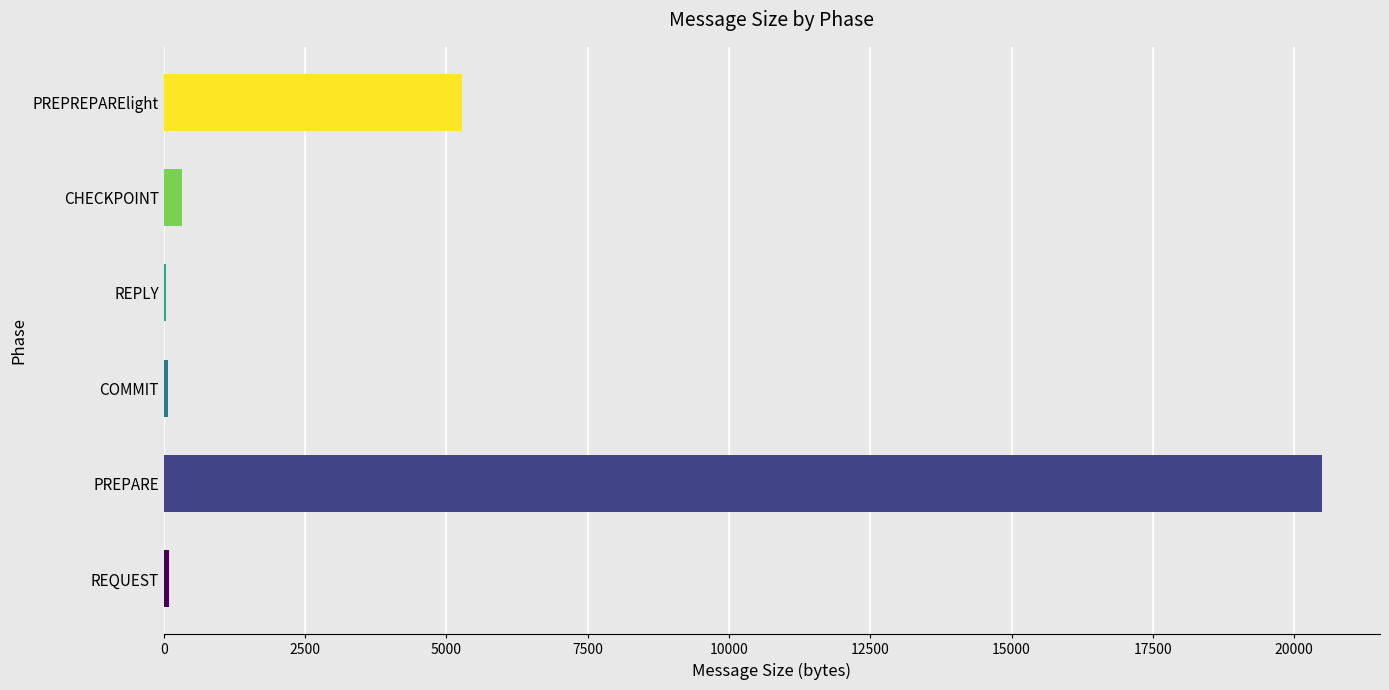

Where is the data nearest to the value 10267?

PREPREPARElight